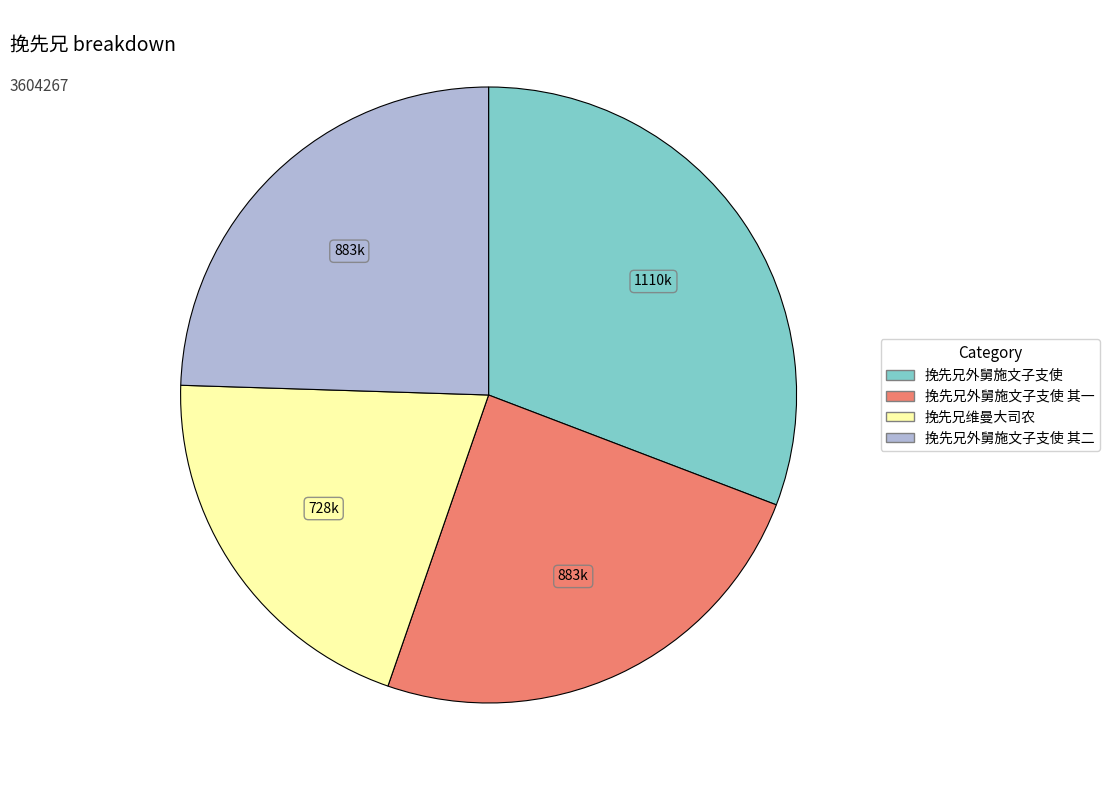

How many slices are in this pie chart?

4